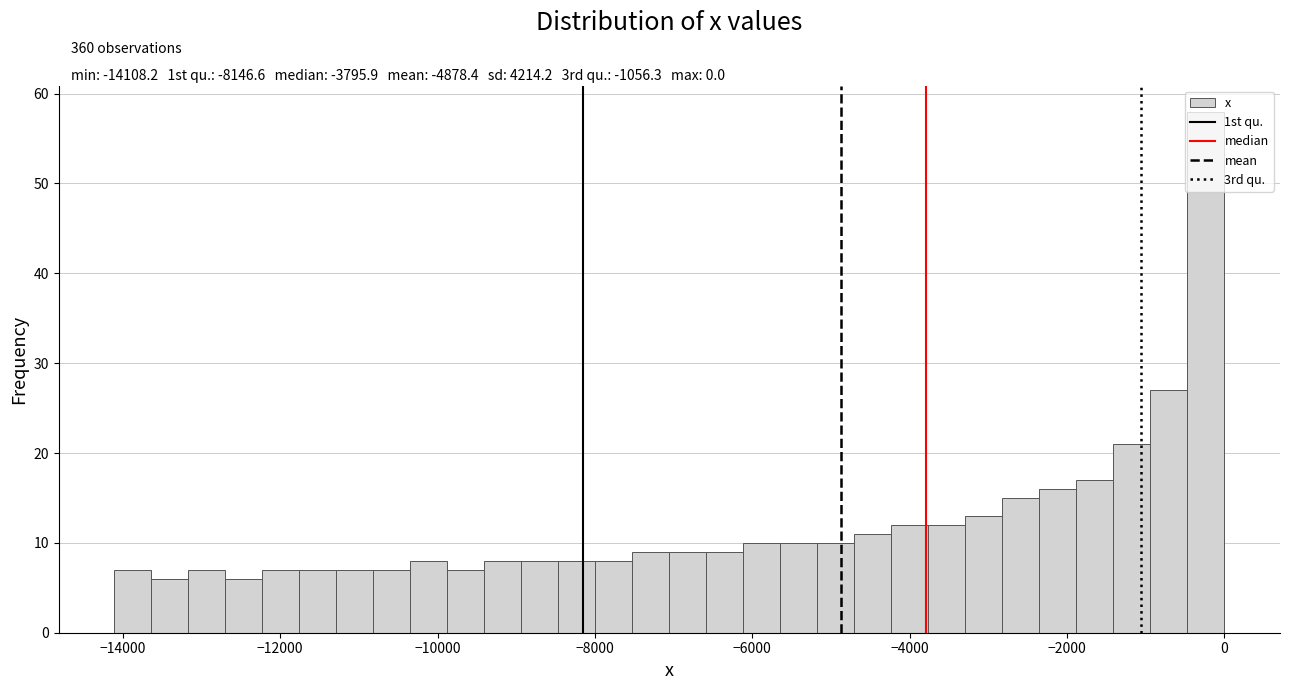

Read against the x-axis, roughly where is the centre of the tallest bar?

-200